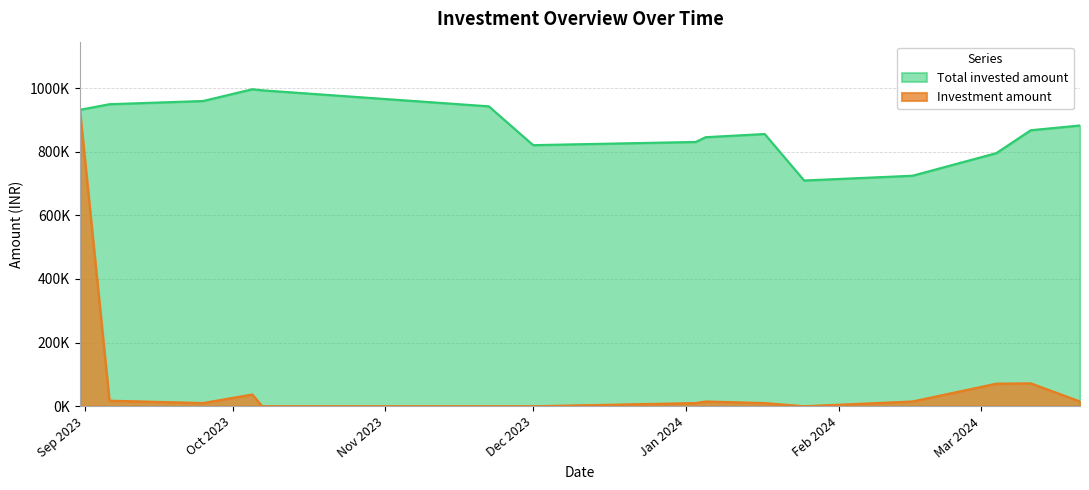

At which category does the chart reach its peak across all series?

2023-10-05